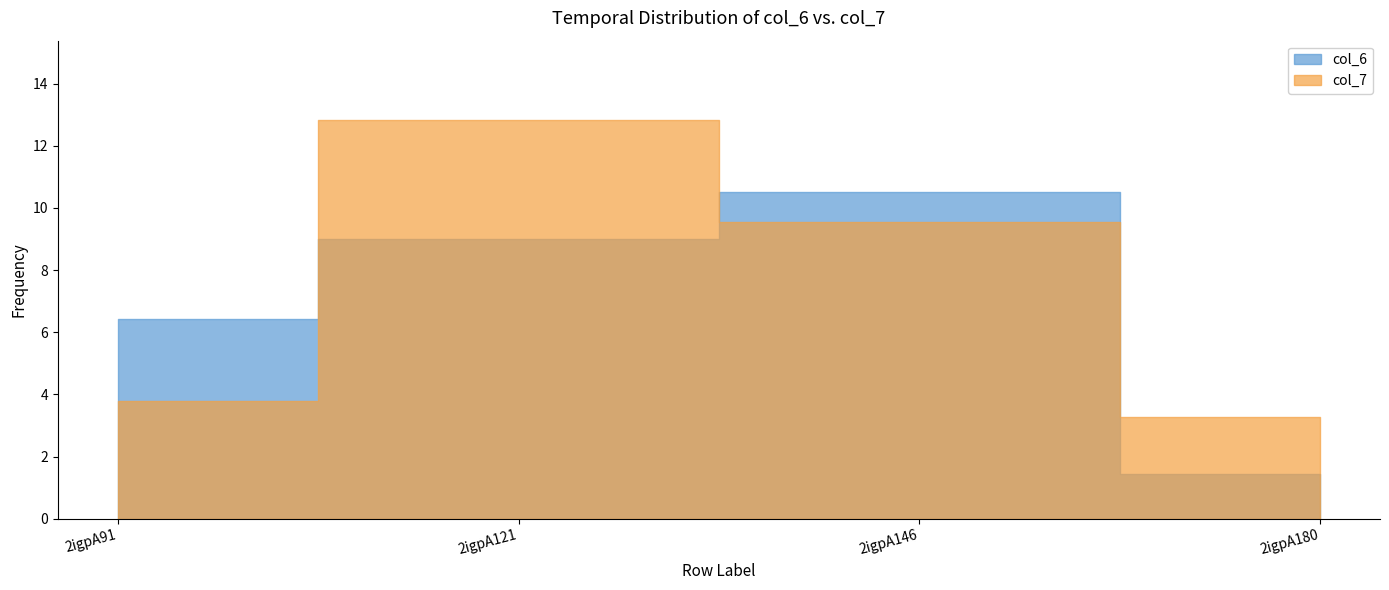

Which series changed the most between 2igpA121 and 2igpA180?

col_7